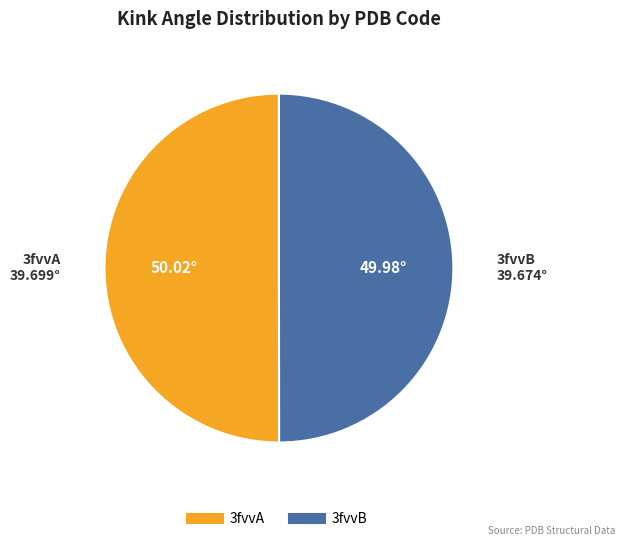

What is the ratio of the value at 3fvvA to the value at 3fvvB?

1.0